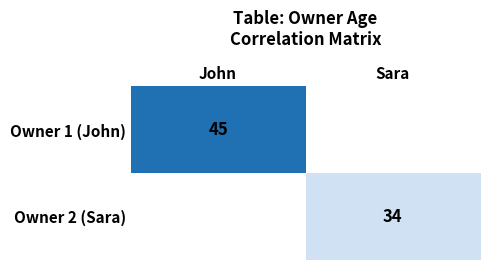

Rank the series at Sara from lowest to highest value.

Owner 1 (John), Owner 2 (Sara)